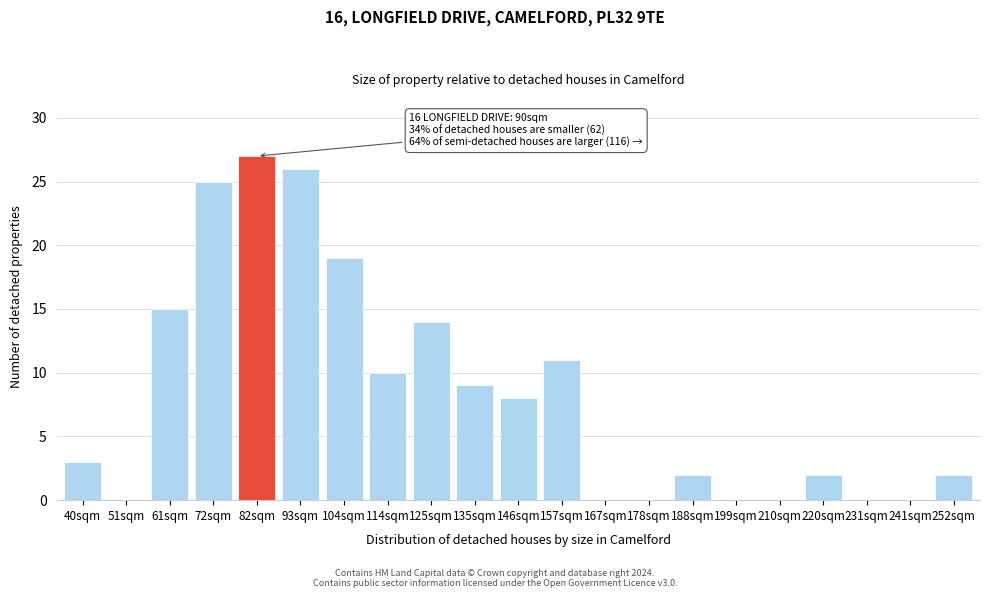

Reading left to right, transcribe all the data shown in this chart.

40sqm=3	51sqm=0	61sqm=15	72sqm=25	82sqm=27	93sqm=26	104sqm=19	114sqm=10	125sqm=14	135sqm=9	146sqm=8	157sqm=11	167sqm=0	178sqm=0	188sqm=2	199sqm=0	210sqm=0	220sqm=2	231sqm=0	241sqm=0	252sqm=2